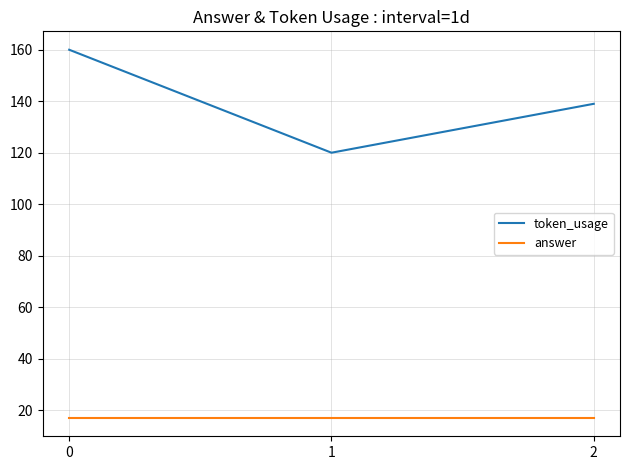

What is the spread (max minus min) of values at 1?

103